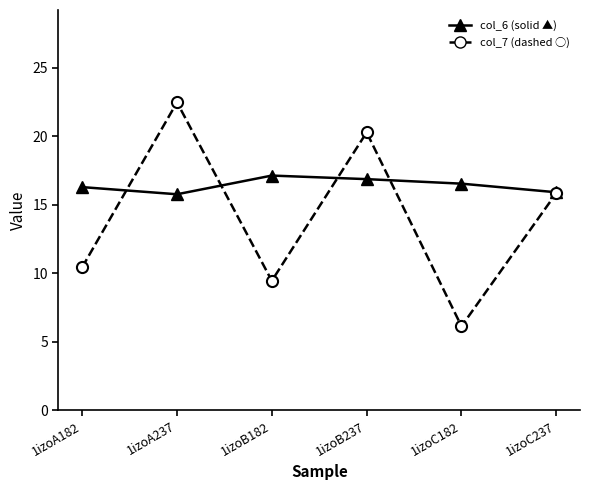

What is the spread (max minus min) of values at 1izoB237?

3.4